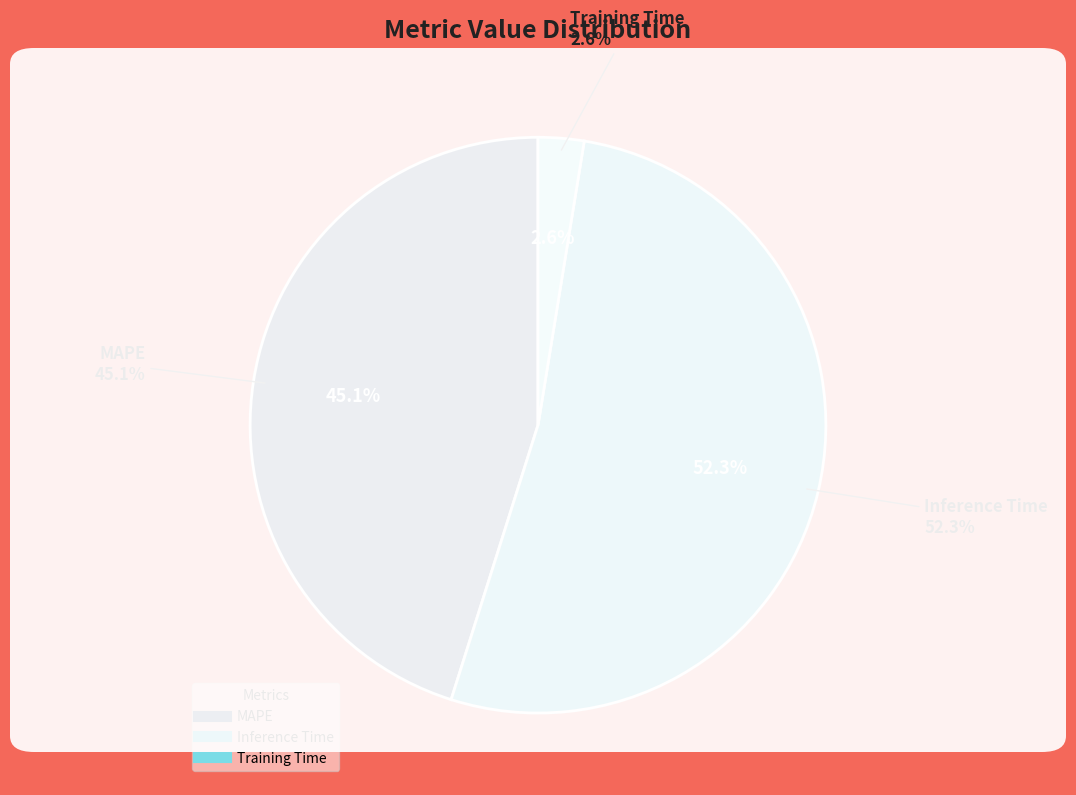

Combined, what portion of the pie is Training Time and MAPE?

47.7%